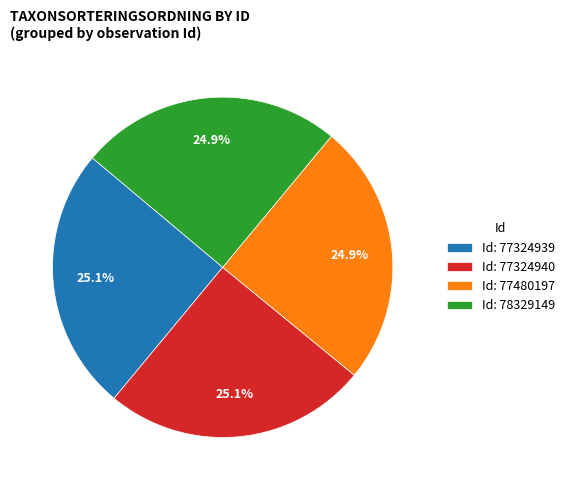

What percentage do Id: 77480197 and Id: 77324940 together represent?

50.0%